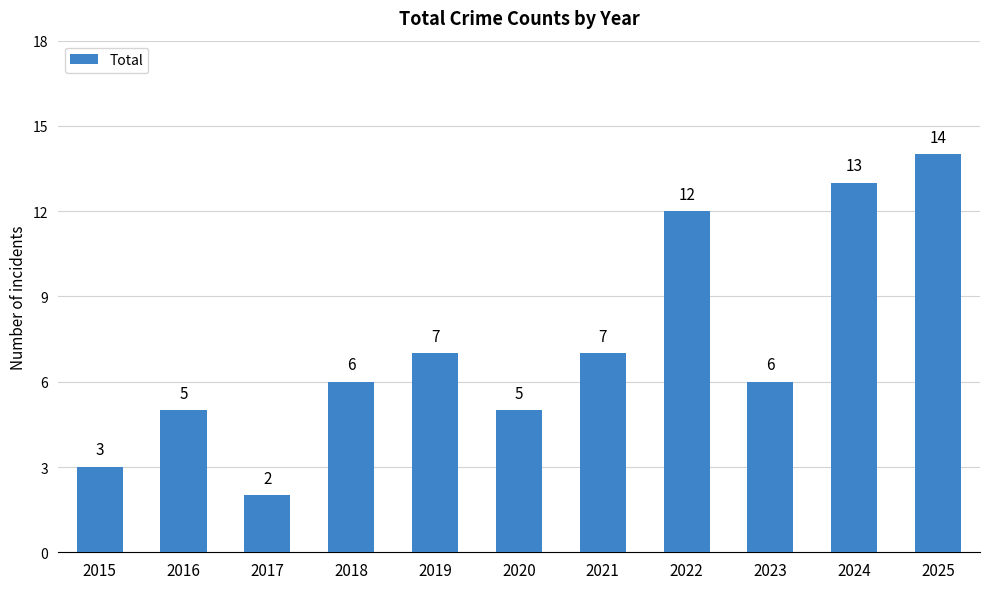

The value at 2015 is 3. True or false?

True